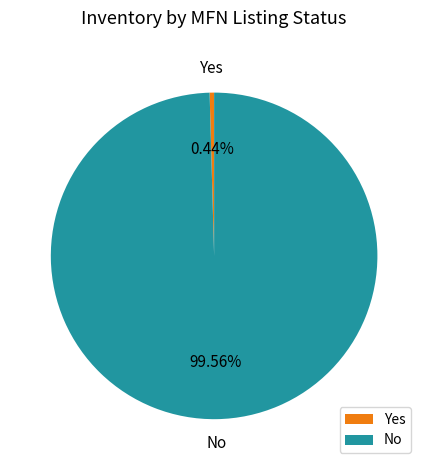

Count the number of slices in the pie.

2